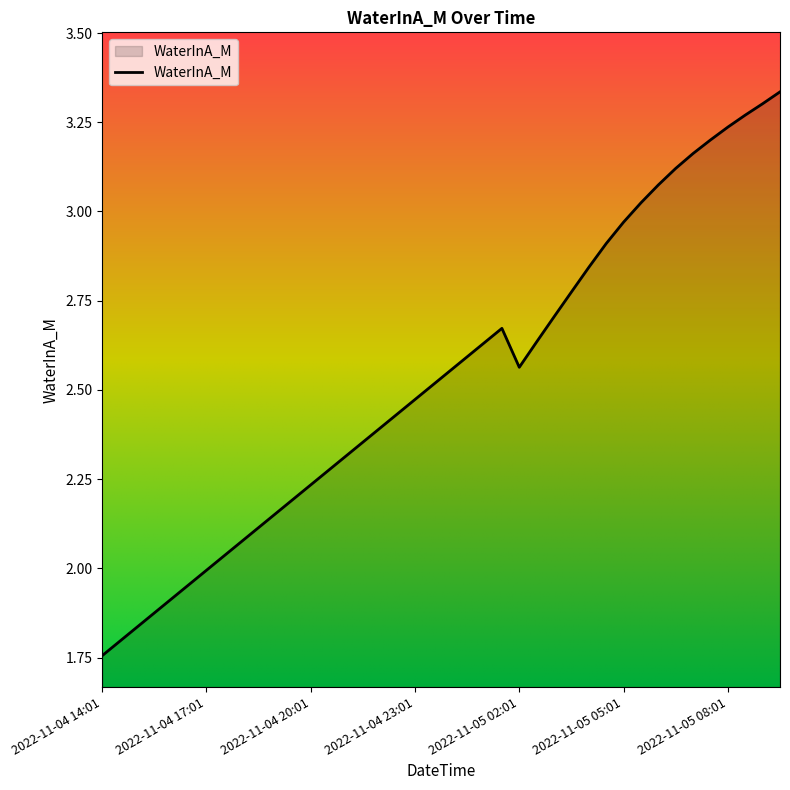

What is the difference between the maximum and minimum values?

1.6